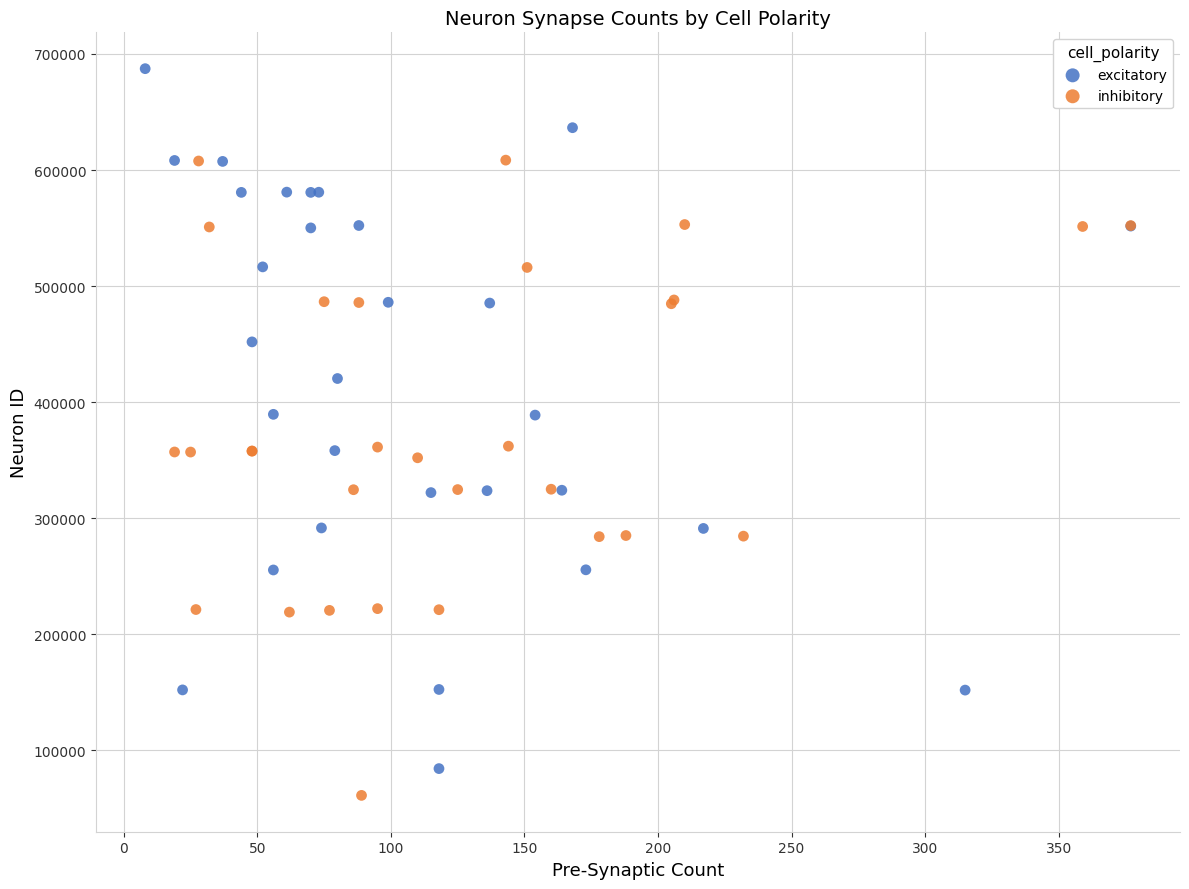

Which series has the widest spread of Y values?

excitatory